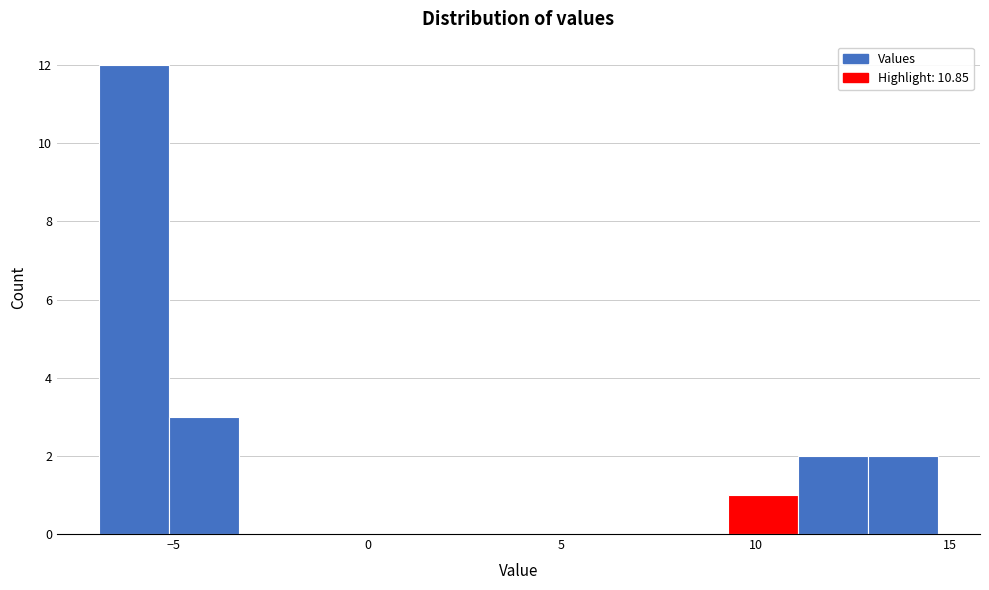

Around what value on the x-axis is the tallest bar? Give the approximate position of its centre, as read against the axis.

-6.0